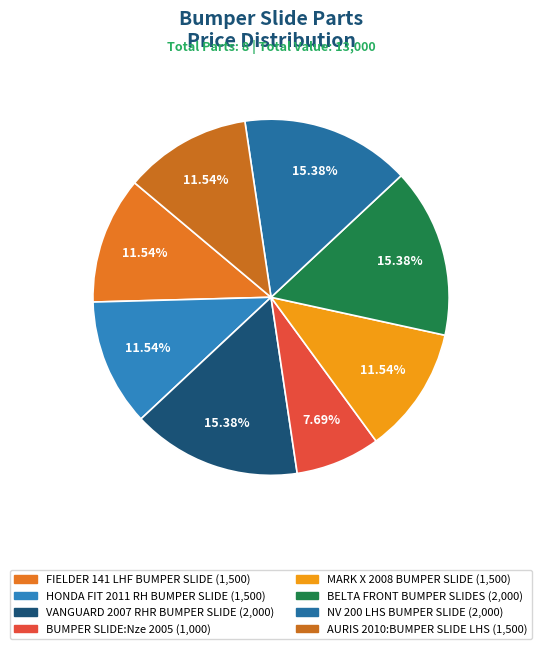

Count the number of slices in the pie.

8